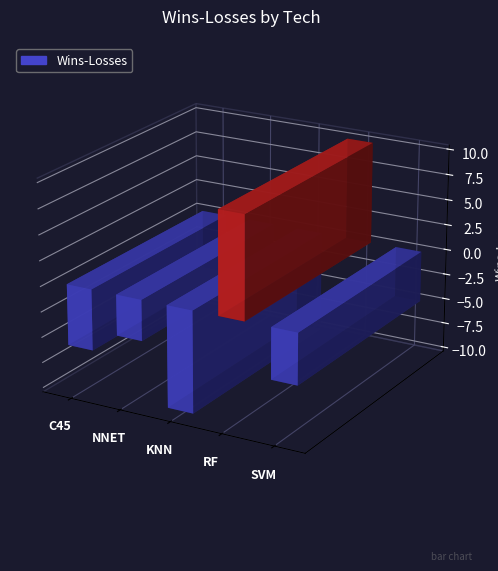

Does the chart contain any negative values?

Yes